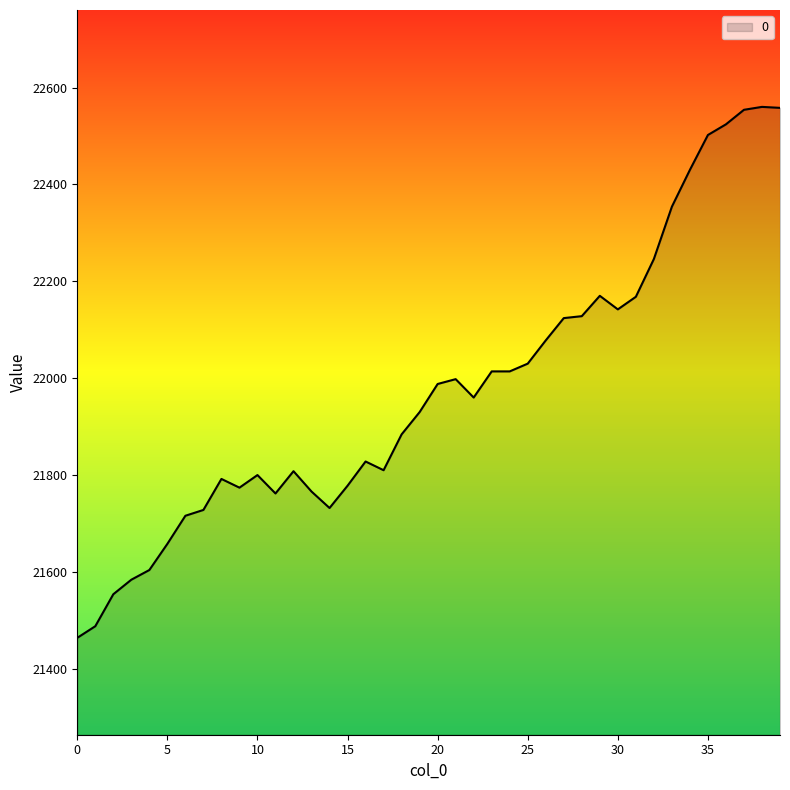

What is the minimum value shown in the chart?

21464